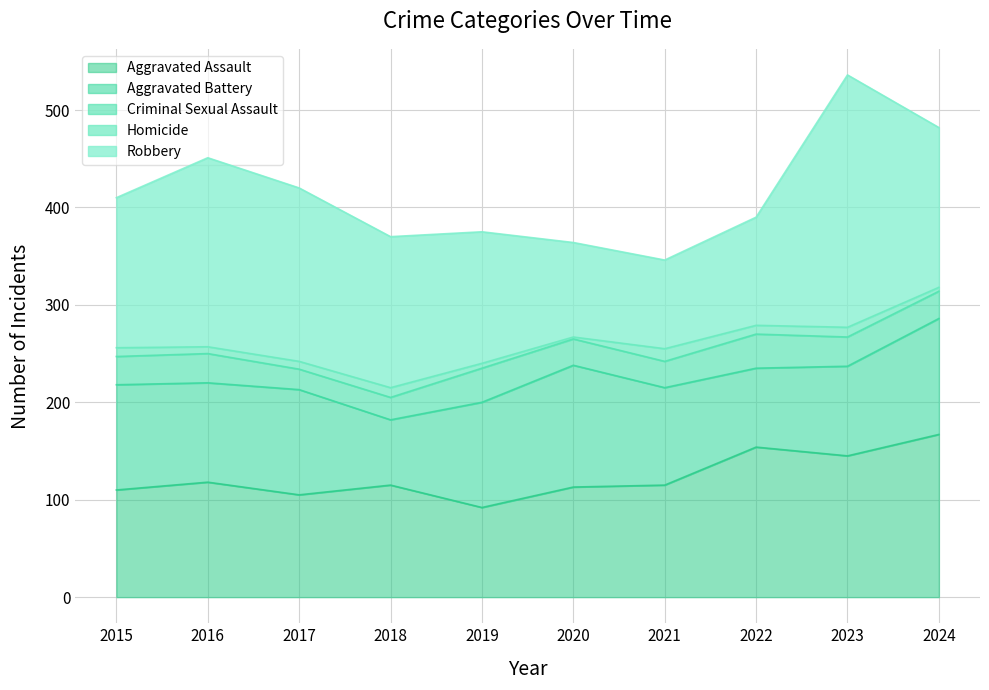

Which category has the highest value across all series?

2023